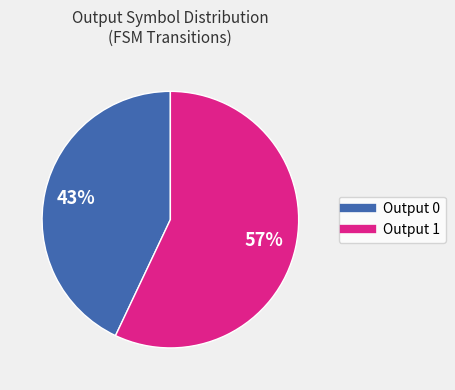

To the nearest percent, what is the difference between the largest and smallest slice percentages?

14%